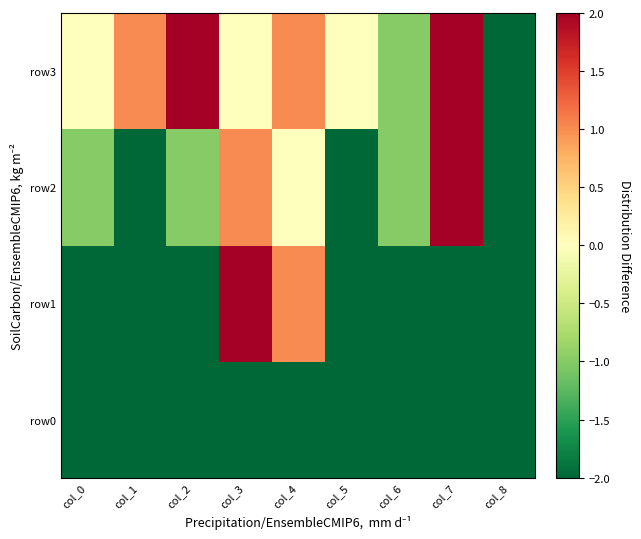

Reading left to right, what are all the values shown in this chart?

row0: col_0=-2	col_1=-2	col_2=-2	col_3=-2	col_4=-2	col_5=-2	col_6=-2	col_7=-2	col_8=-2
row1: col_0=-2	col_1=-2	col_2=-2	col_3=2	col_4=1	col_5=-2	col_6=-2	col_7=-2	col_8=-2
row2: col_0=-1	col_1=-2	col_2=-1	col_3=1	col_4=0	col_5=-2	col_6=-1	col_7=2	col_8=-2
row3: col_0=0	col_1=1	col_2=2	col_3=0	col_4=1	col_5=0	col_6=-1	col_7=2	col_8=-2